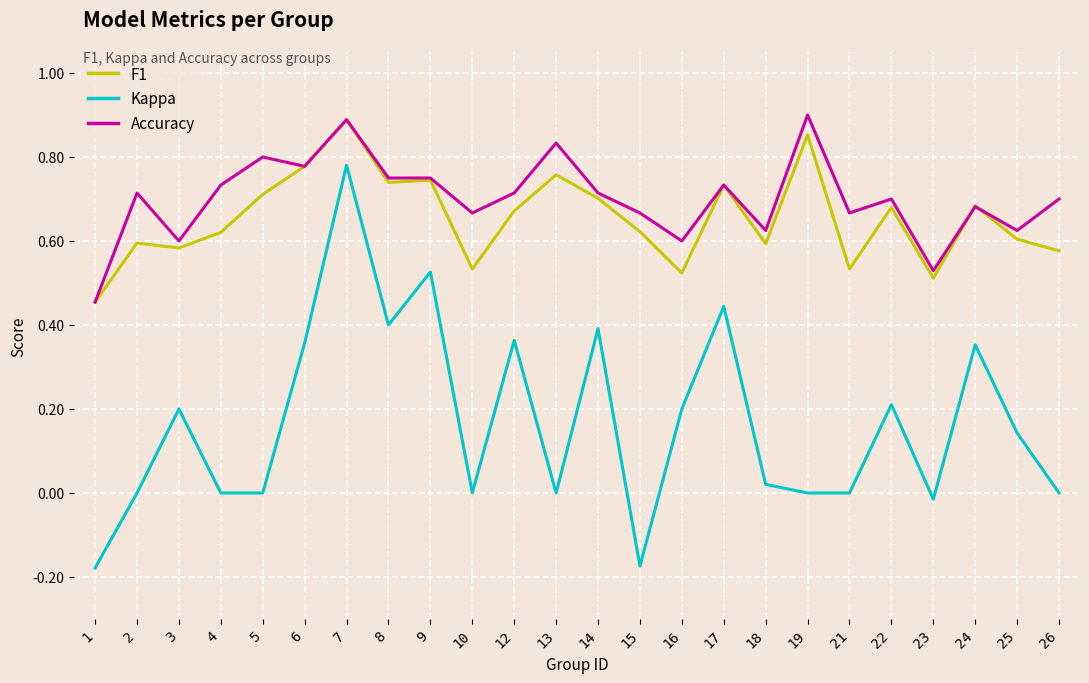

Which series has the largest total across all categories?

Accuracy